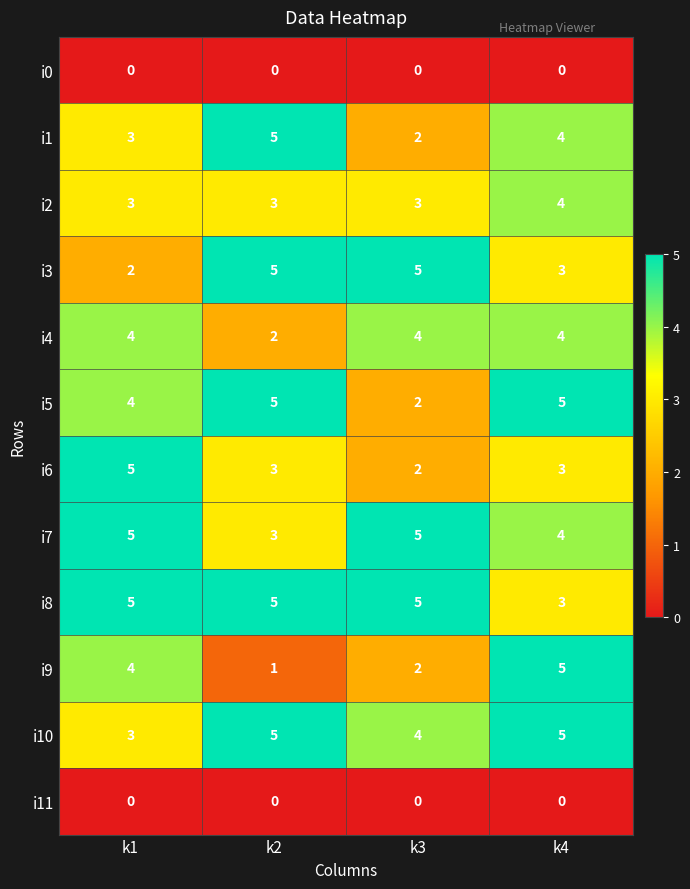

What is the maximum value for i8?

5